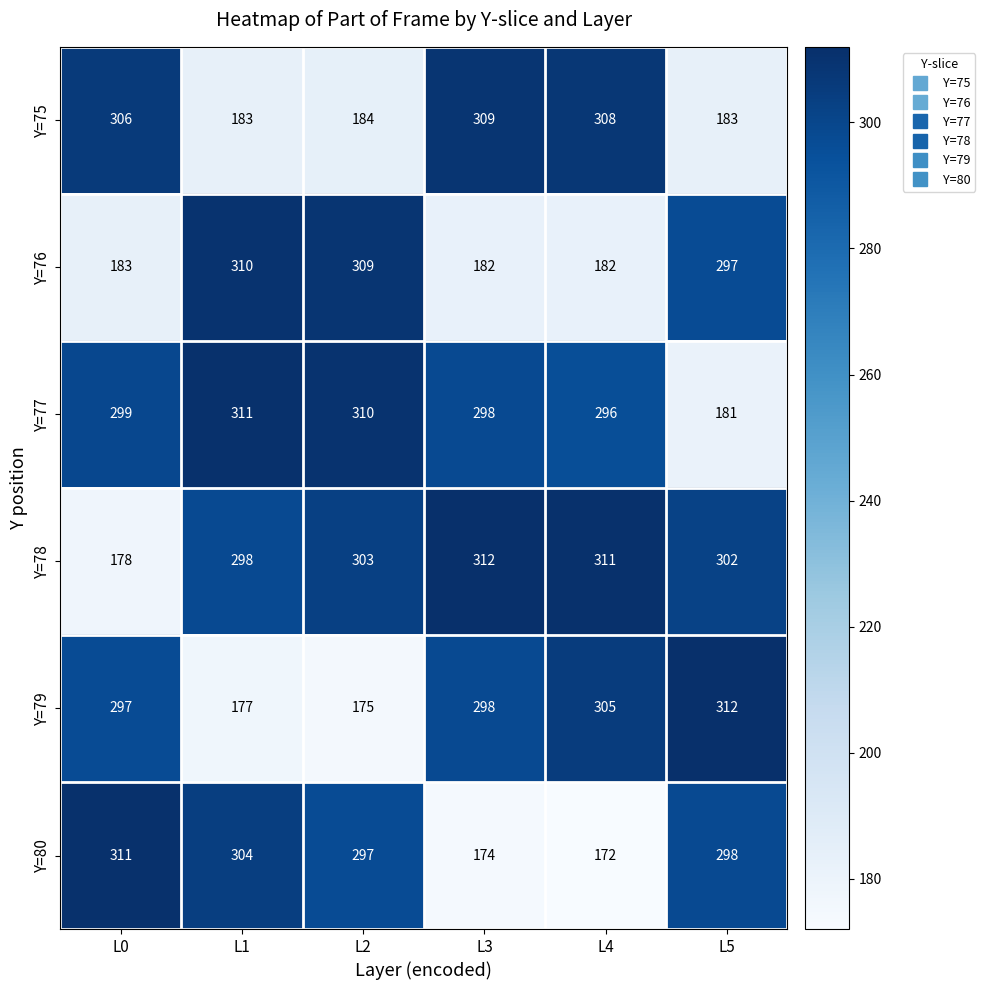

What is the greatest value displayed?

312